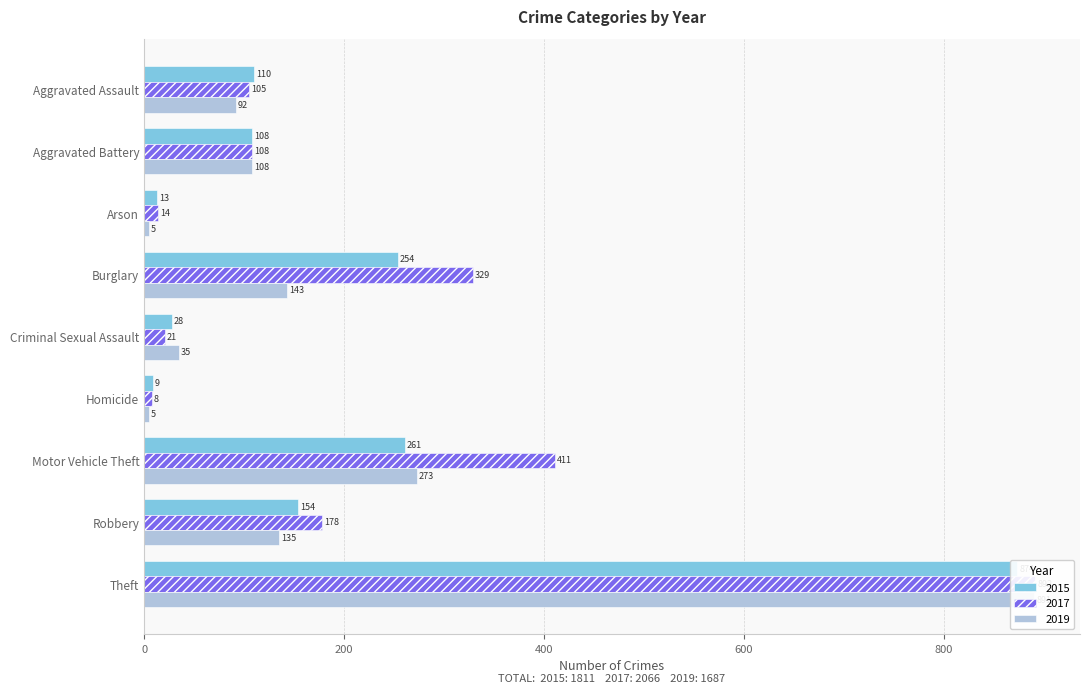

Is it true that 2017 equals 892 at Theft?

True